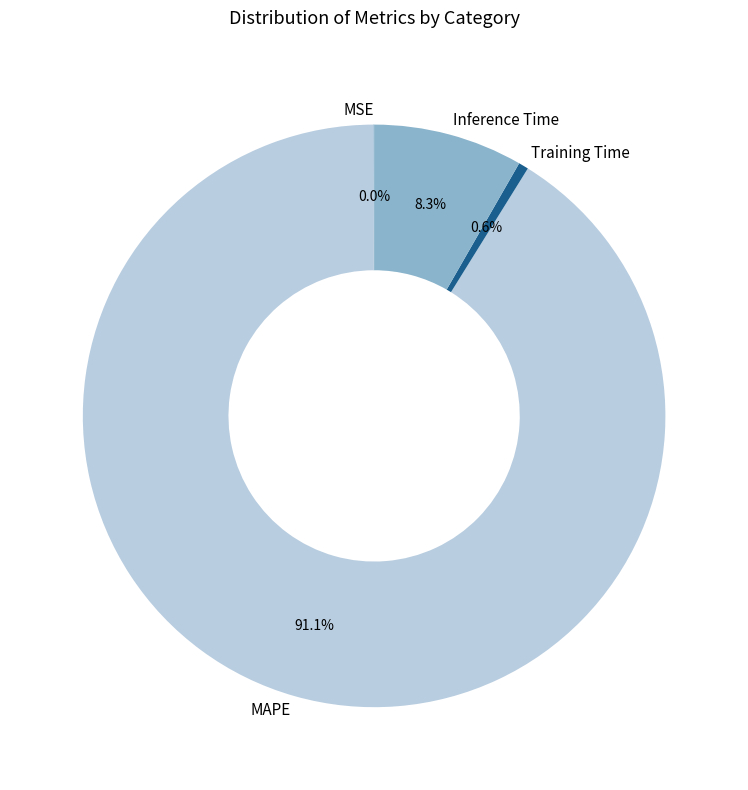

Which slice is the largest?

MAPE